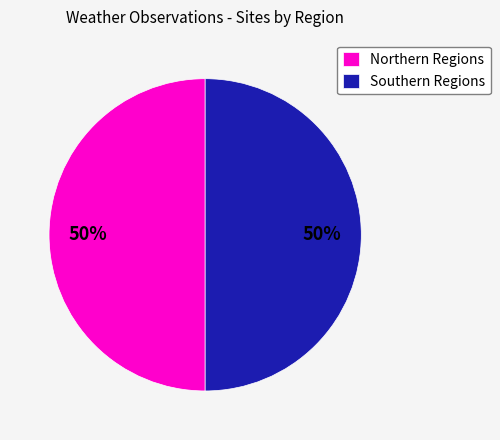

How many segments does this pie chart have?

2